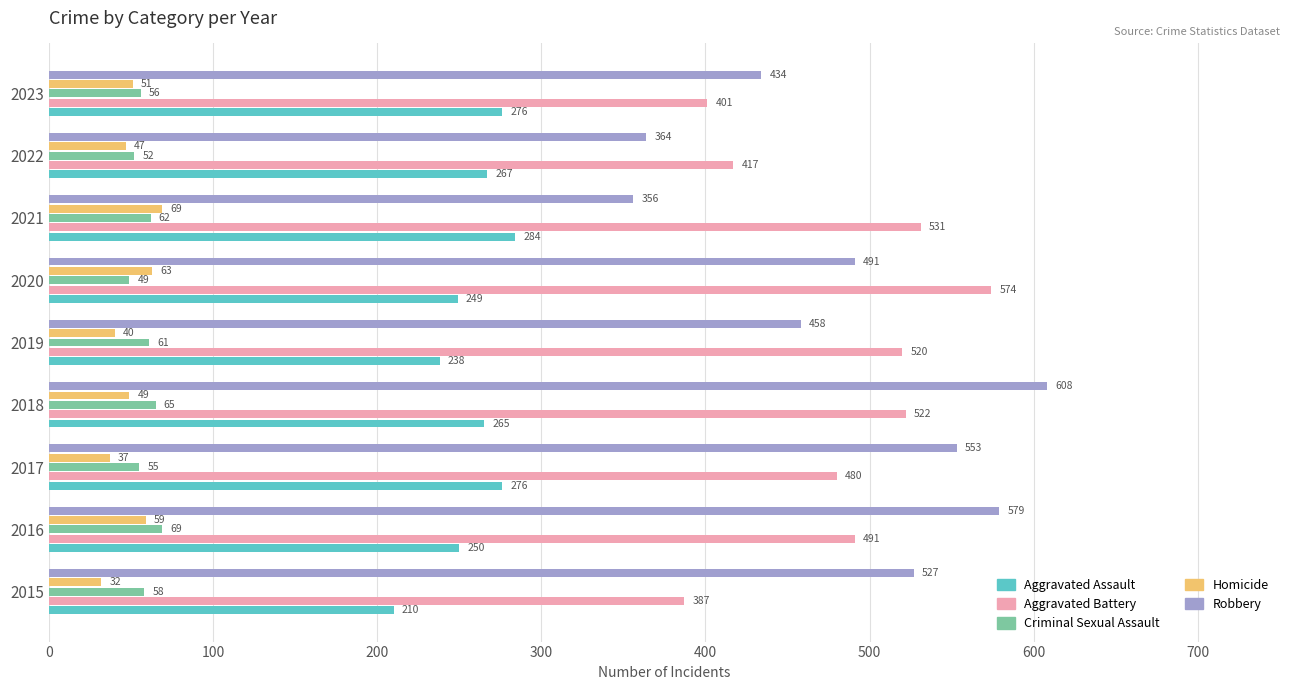

At which label is Aggravated Assault closest to 247?

2020